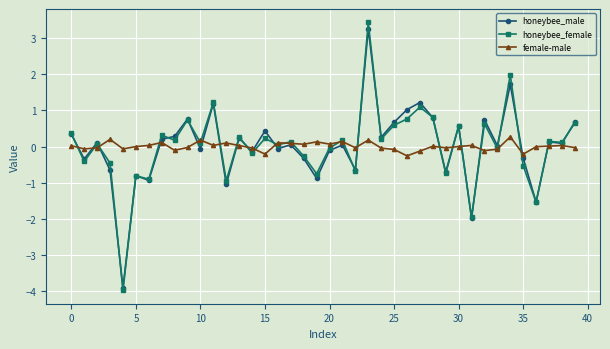

What is the value of the honeybee_male point at the 39th from the left?

0.1